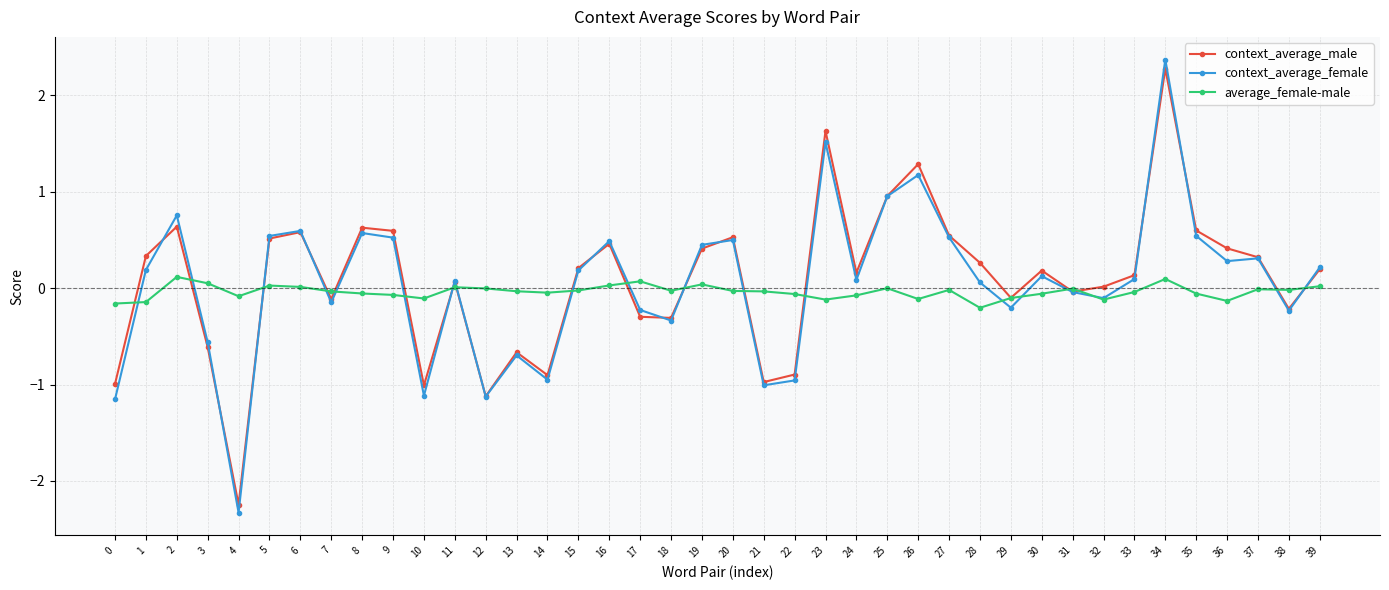

Is the value of average_female-male at 5 greater than the value of context_average_female at 26?

No